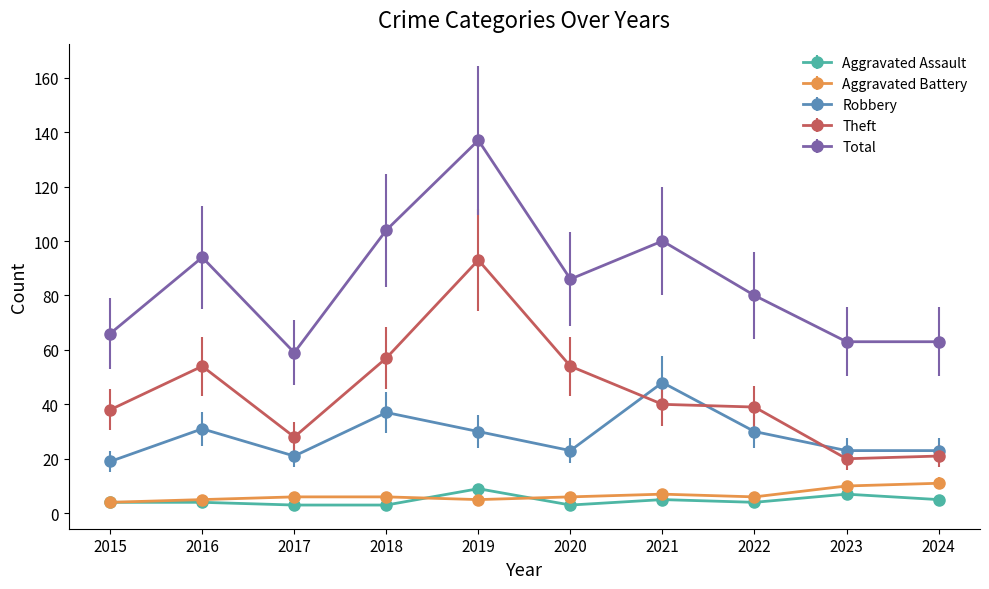

At which category does Total reach its first local peak?

2016